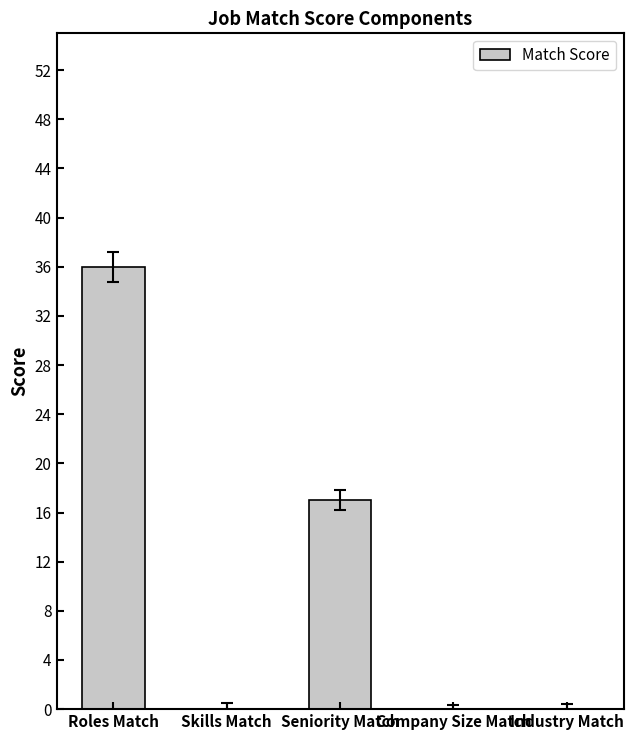

What is the approximate value at Roles Match, to the nearest 10?

40